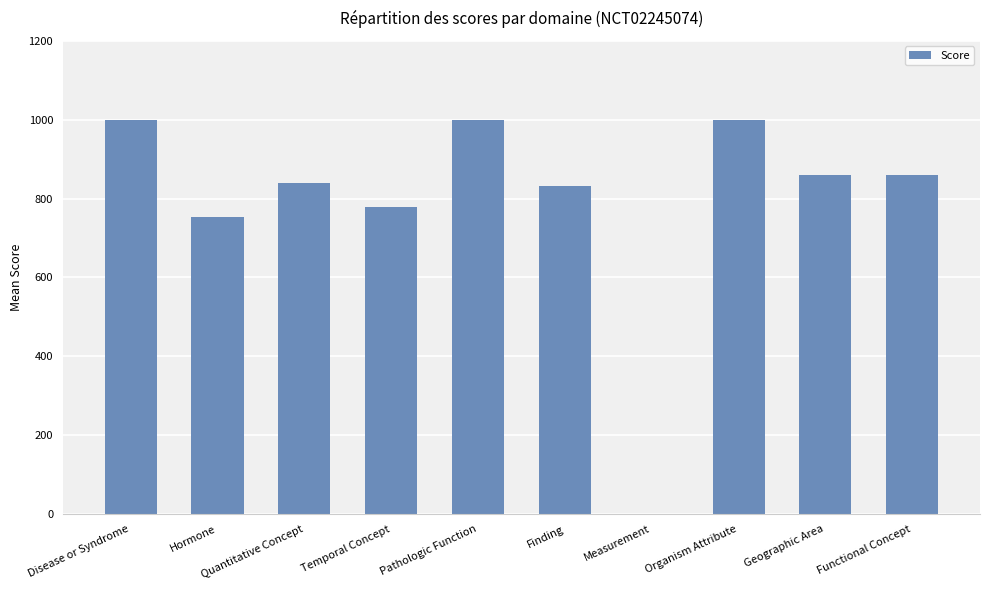

True or false: the data shows 513 at Finding.

False